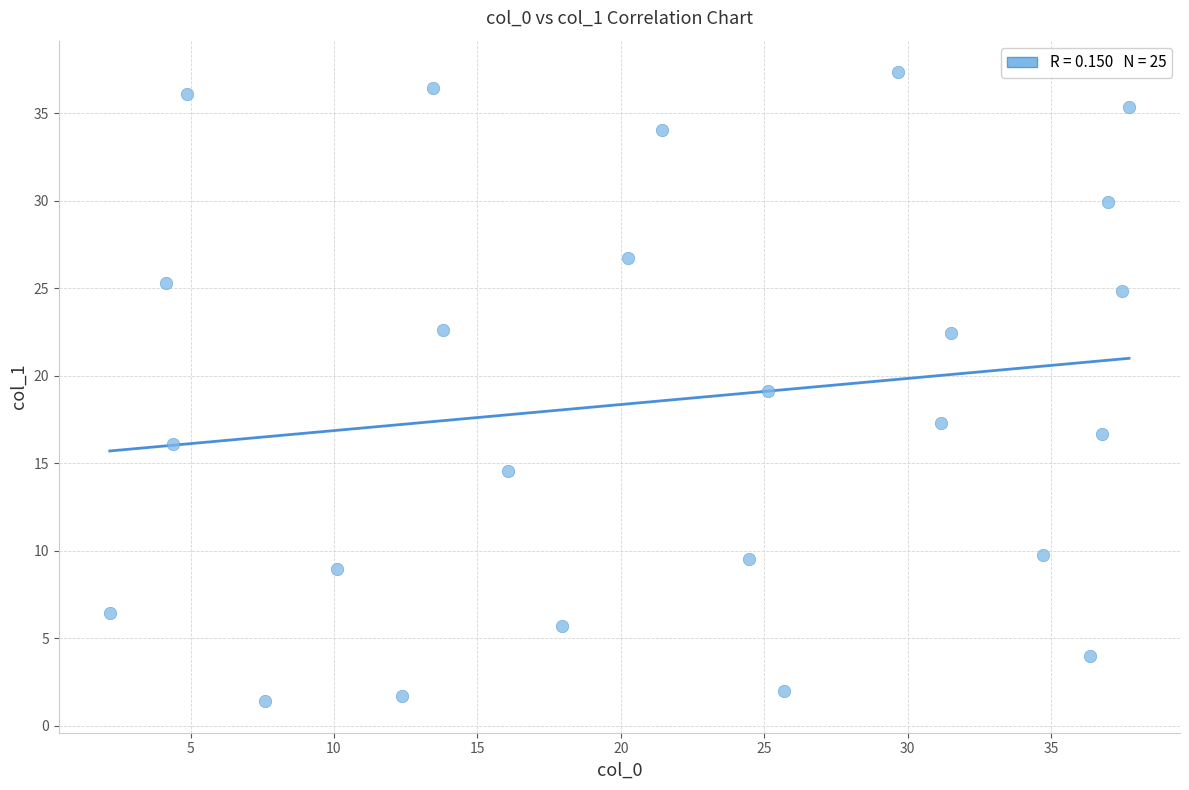

What is the range of Y values (max minus min)?

36.0